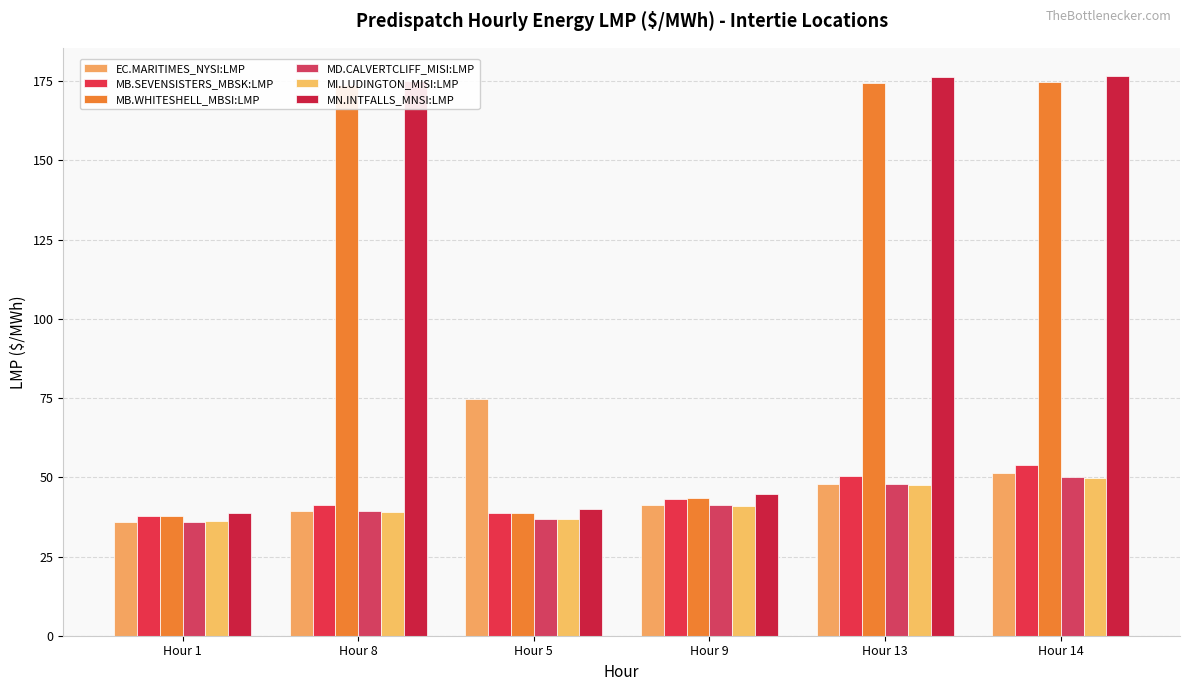

What are all the series names shown in the legend?

EC.MARITIMES_NYSI:LMP, MB.SEVENSISTERS_MBSK:LMP, MB.WHITESHELL_MBSI:LMP, MD.CALVERTCLIFF_MISI:LMP, MI.LUDINGTON_MISI:LMP, MN.INTFALLS_MNSI:LMP